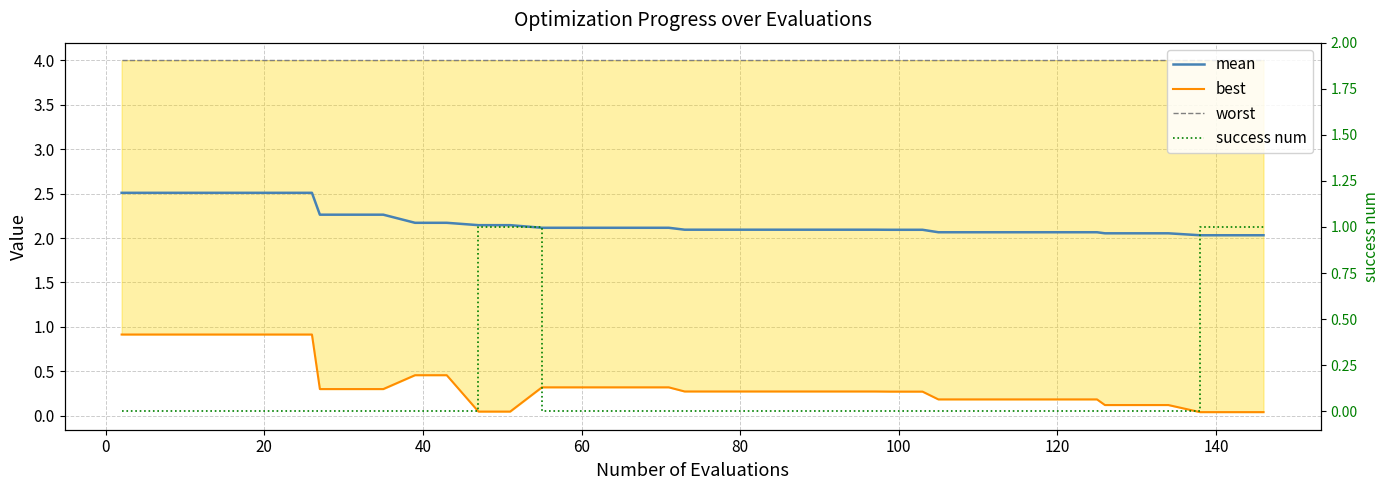

What are all the series names shown in the legend?

mean, best, worst, success num